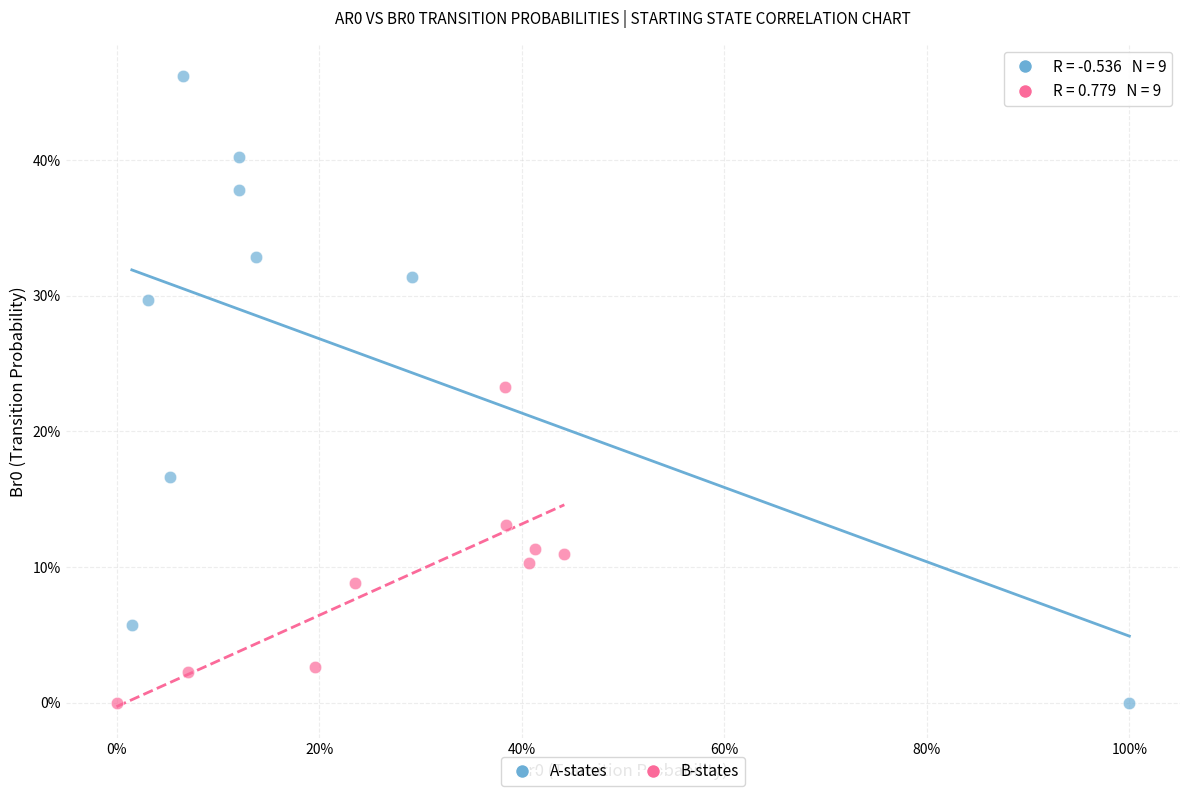

Which series has the largest Y range (max minus min)?

A-states